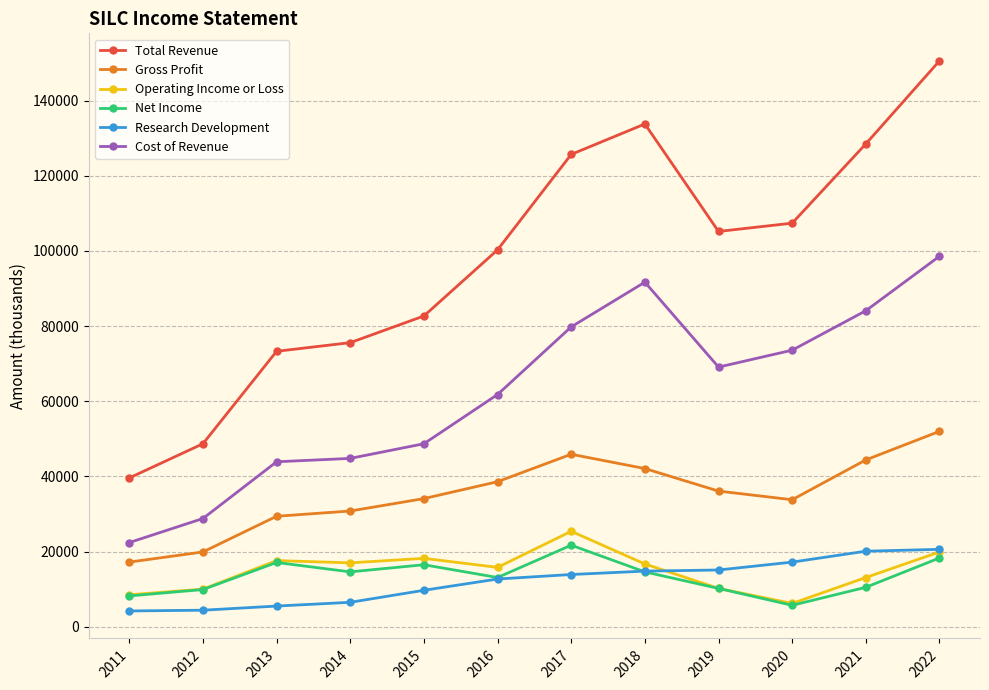

True or false: Operating Income or Loss and Gross Profit cross at least once.

False